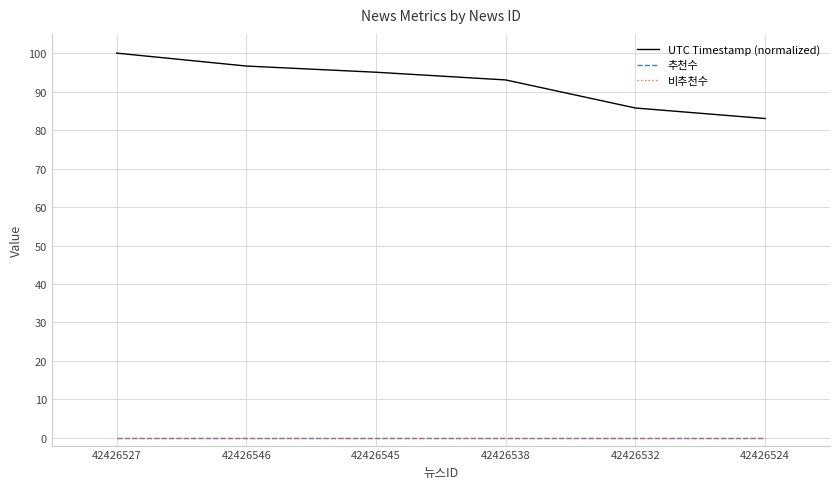

List the series in order of their peak value, lowest first.

추천수, 비추천수, UTC Timestamp (normalized)